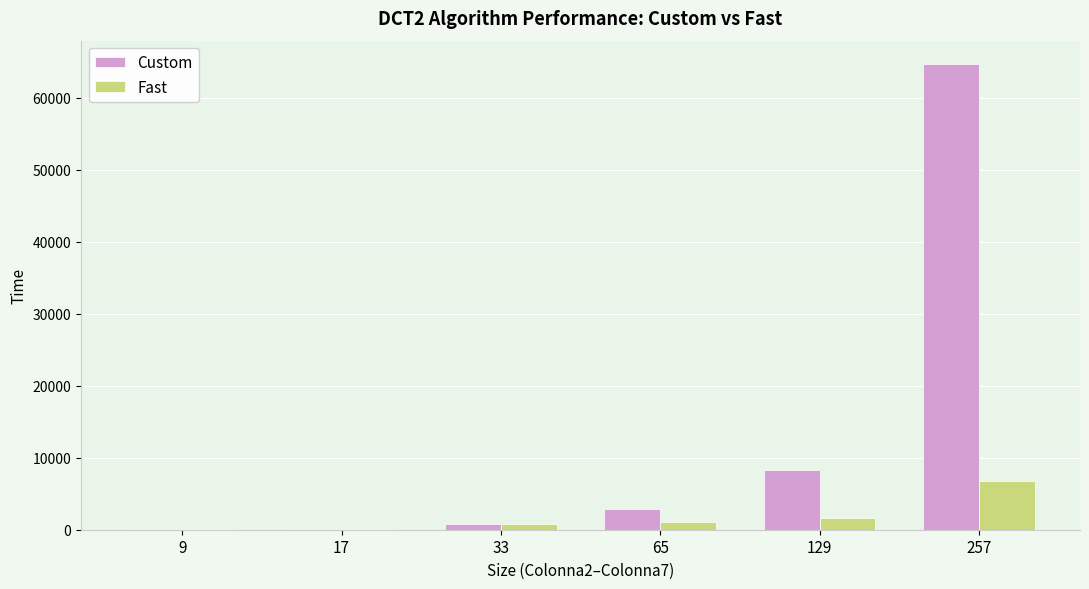

Between 33 and 129, which series saw the biggest shift?

Custom